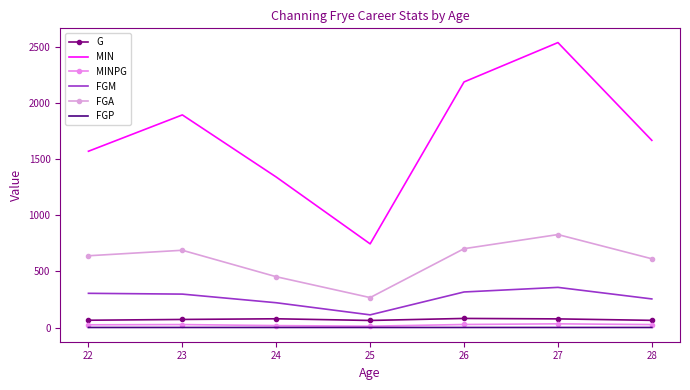

Reading left to right, list all the values displayed in this chart.

G: 65.0	72.0	78.0	63.0	81.0	77.0	64.0
MIN: 1572.0	1896.0	1342.0	746.0	2190.0	2541.0	1669.0
MINPG: 24.2	26.3	17.2	11.8	27.0	33.0	26.1
FGM: 305.0	298.0	221.0	113.0	317.0	358.0	255.0
FGA: 640.0	689.0	453.0	267.0	703.0	829.0	613.0
FGP: 0.5	0.4	0.5	0.4	0.5	0.4	0.4